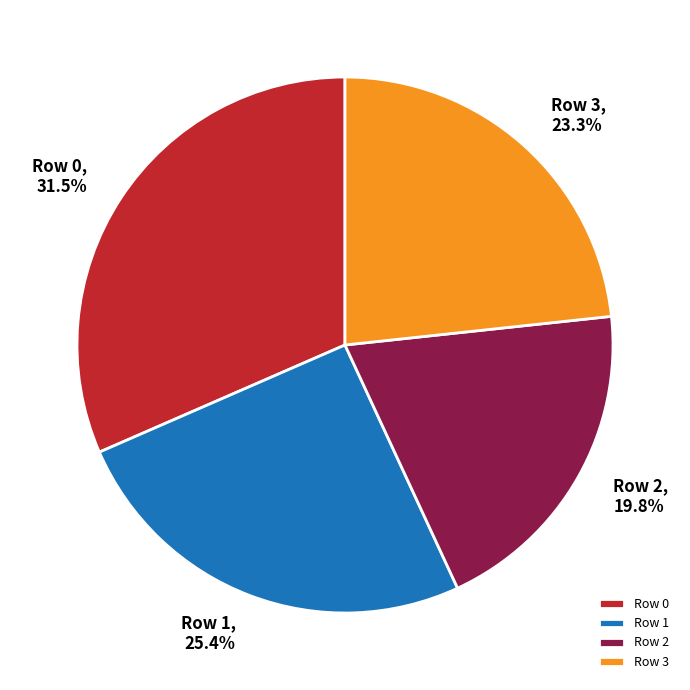

How many segments does this pie chart have?

4